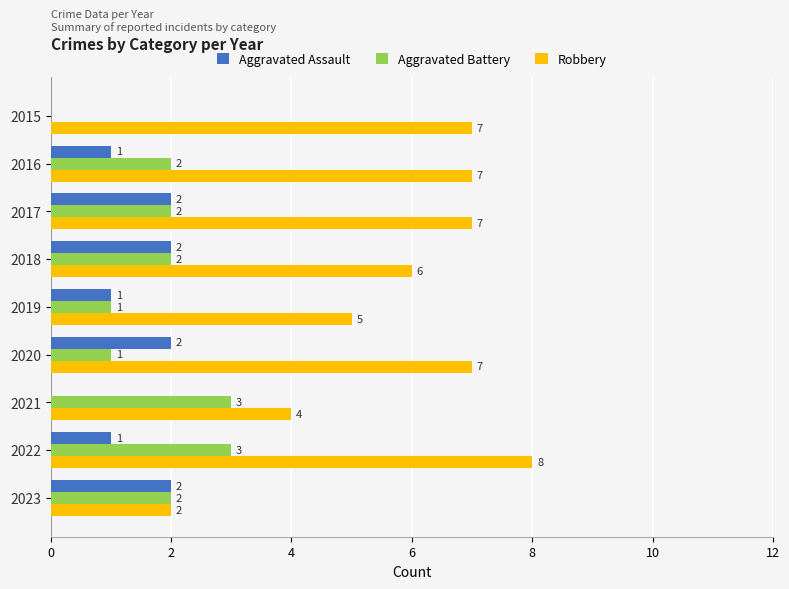

Which label corresponds to the largest value in the chart?

2022